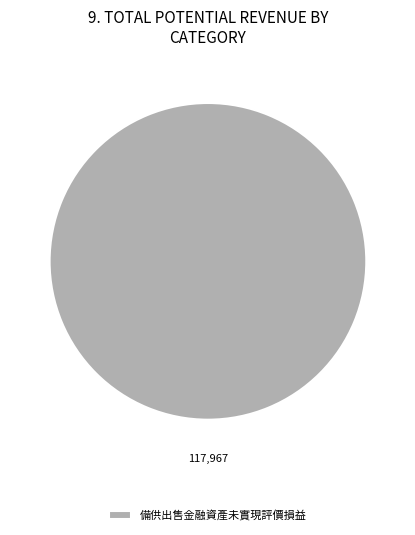

Does any single category account for the majority?

Yes